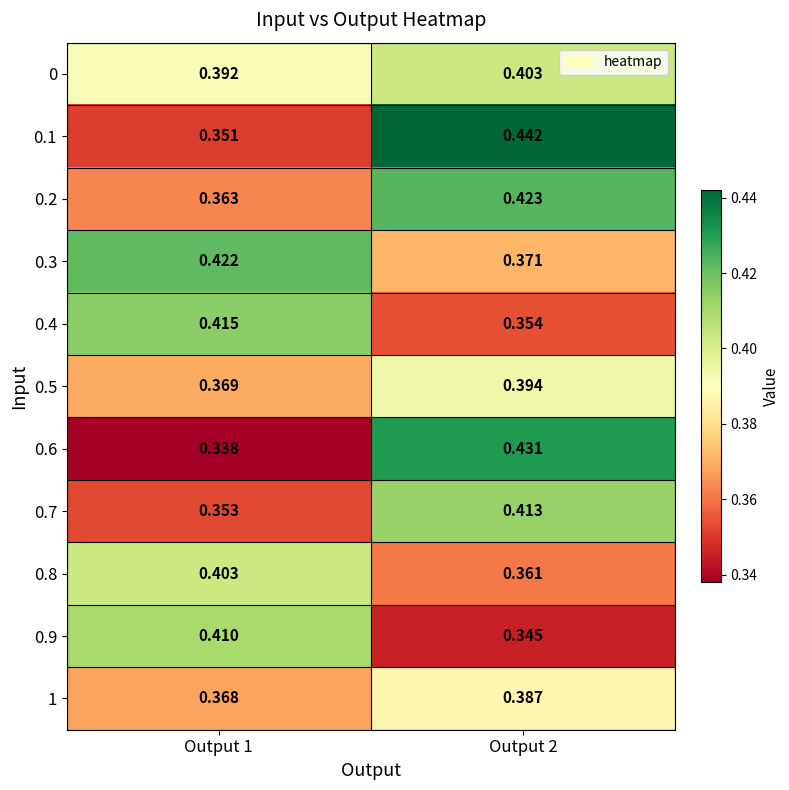

Is the value of 0 at Output 2 greater than the value of 0.9 at Output 1?

No